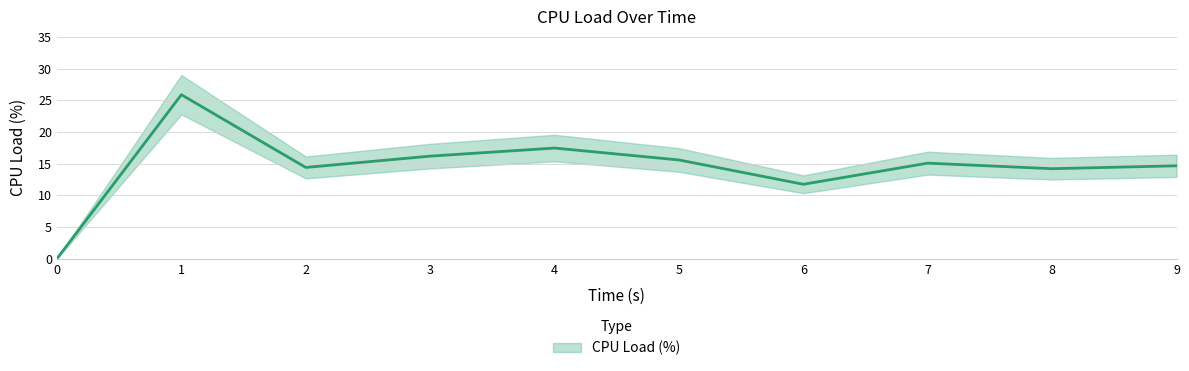

What is the change in value from 0 to 7?

+15.1